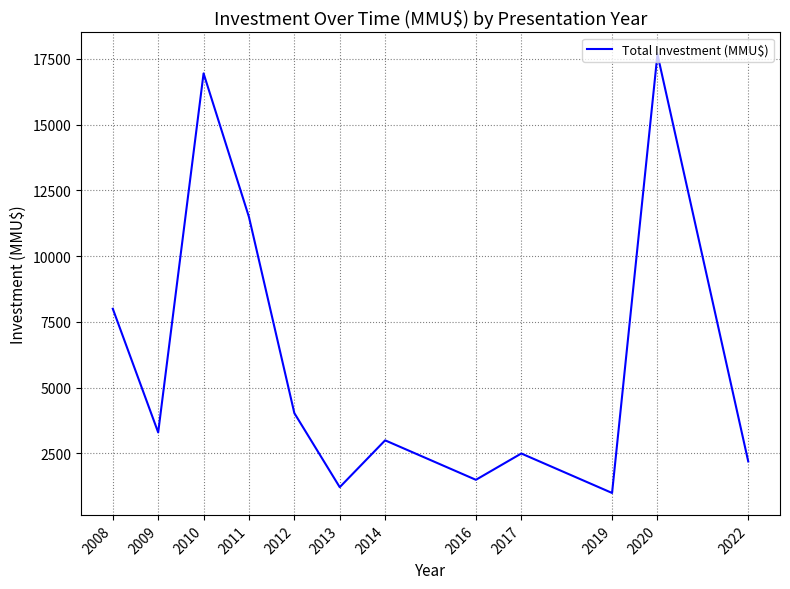

Reading right to left, transcribe all the data shown in this chart.

2022=2200	2020=17671	2019=1000	2017=2500	2016=1500	2014=3000	2013=1220	2012=4034	2011=11487	2010=16945	2009=3300	2008=8000